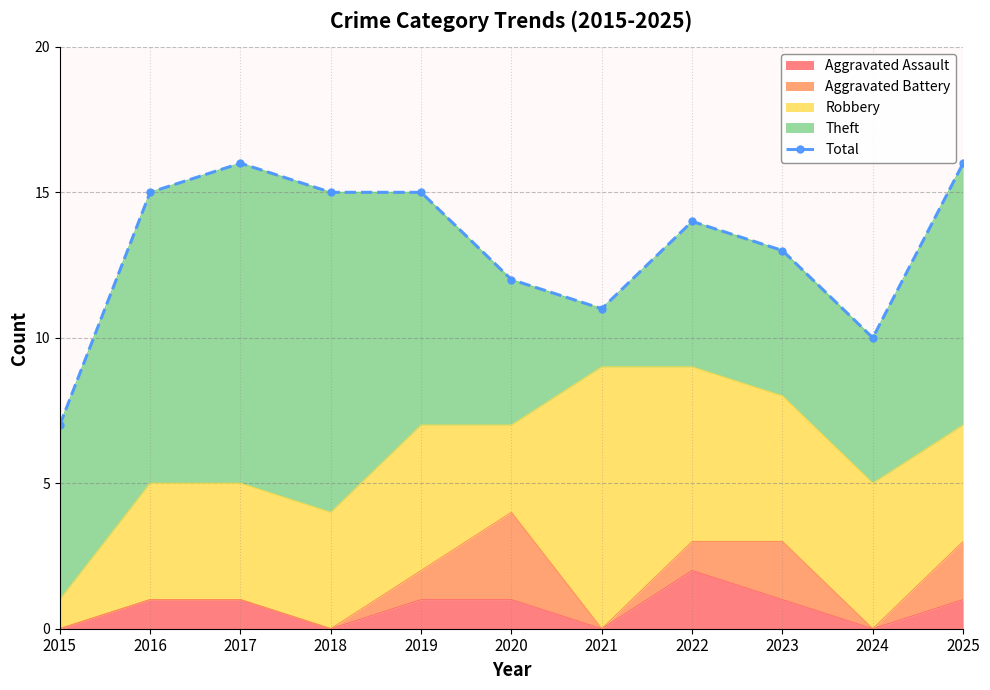

What is the value of the 9th point from the left?

13